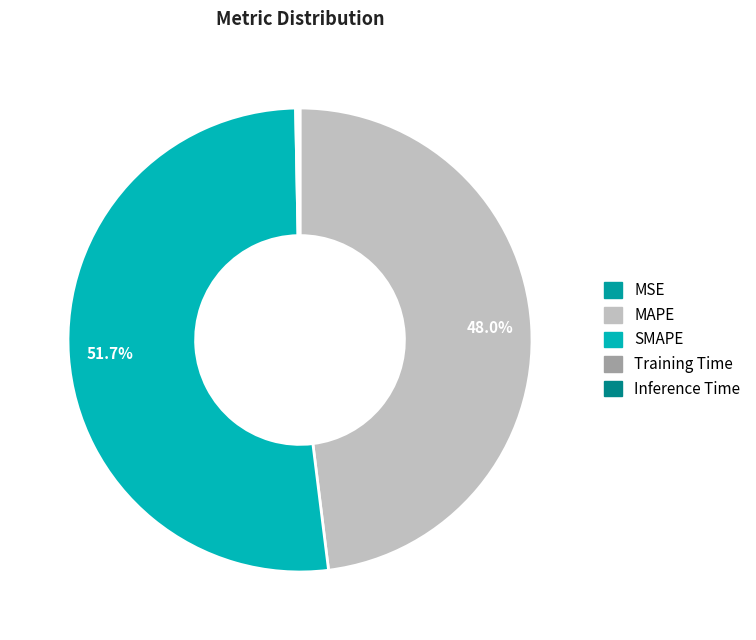

Which category has the biggest portion of the pie?

SMAPE